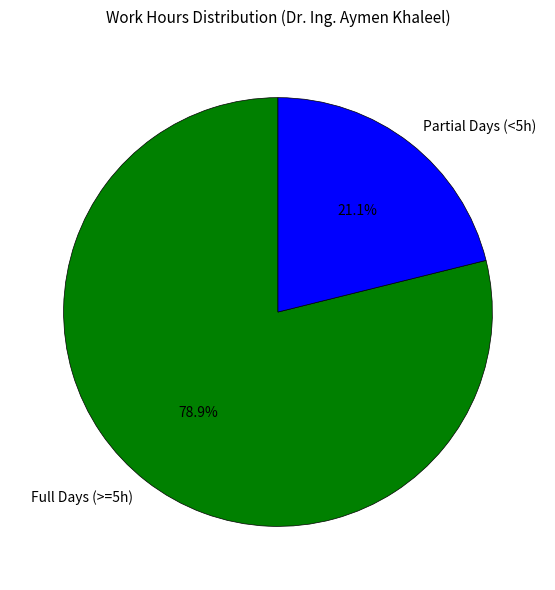

Do Full Days (>=5h) and Partial Days (<5h) together represent more than half of the pie?

Yes